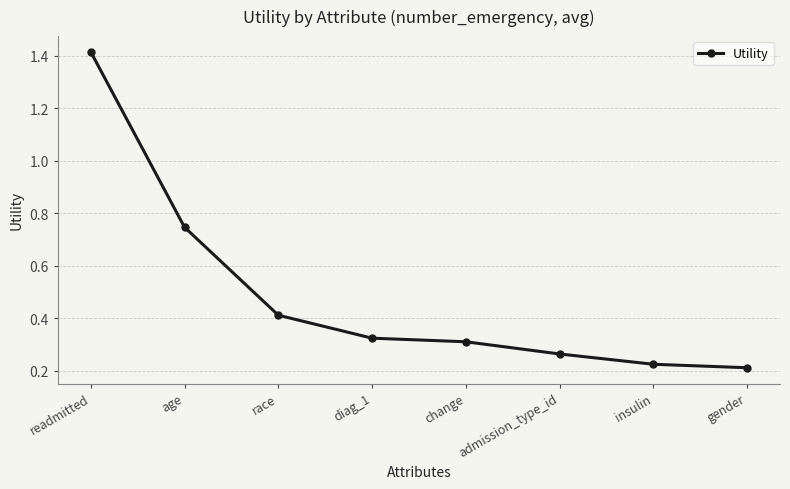

Does the chart have visible grid lines?

Yes